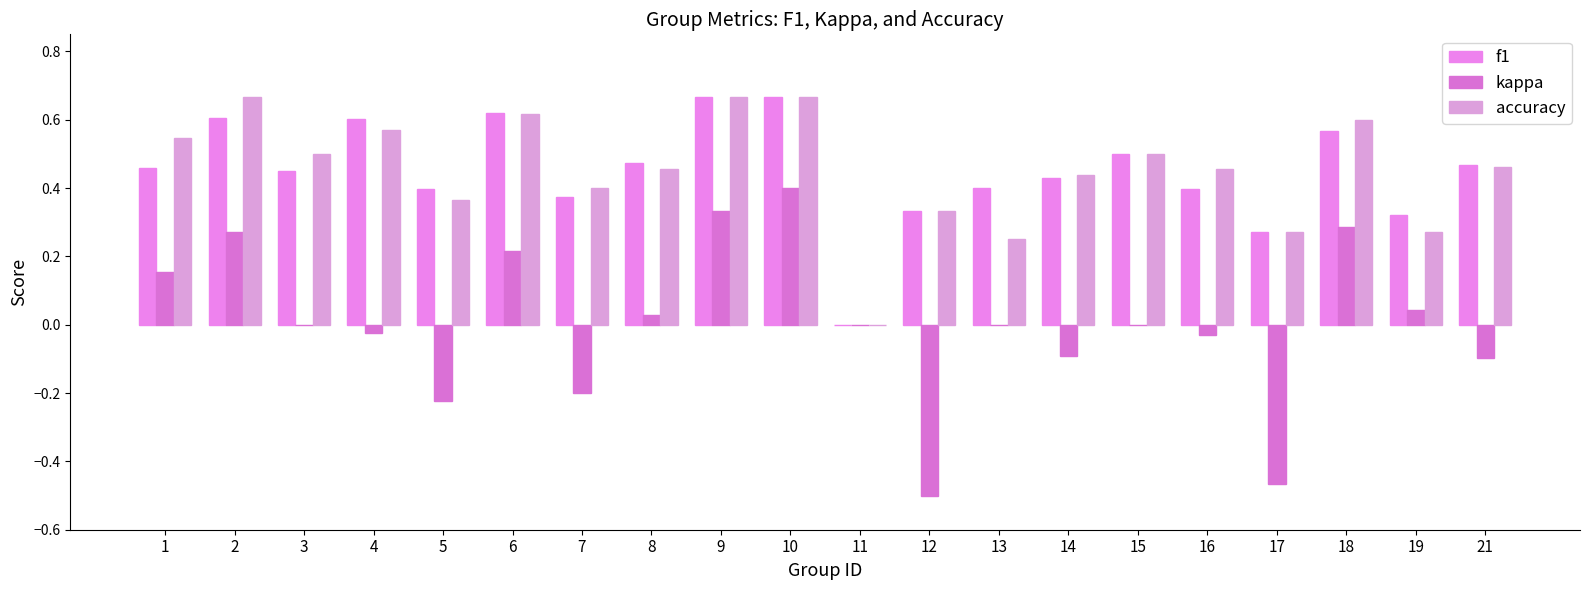

True or false: f1 has a value of 0.5 at 12.

False